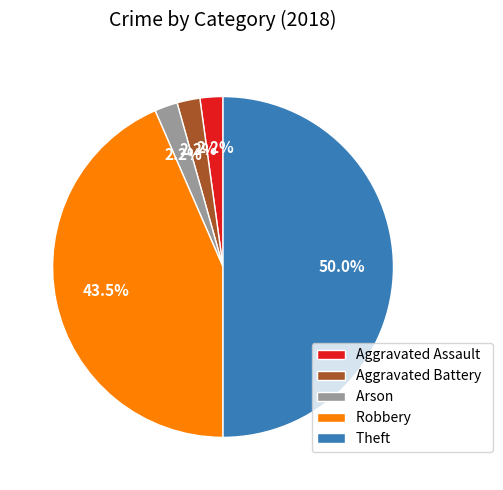

Does Arson represent more than half of the total?

No